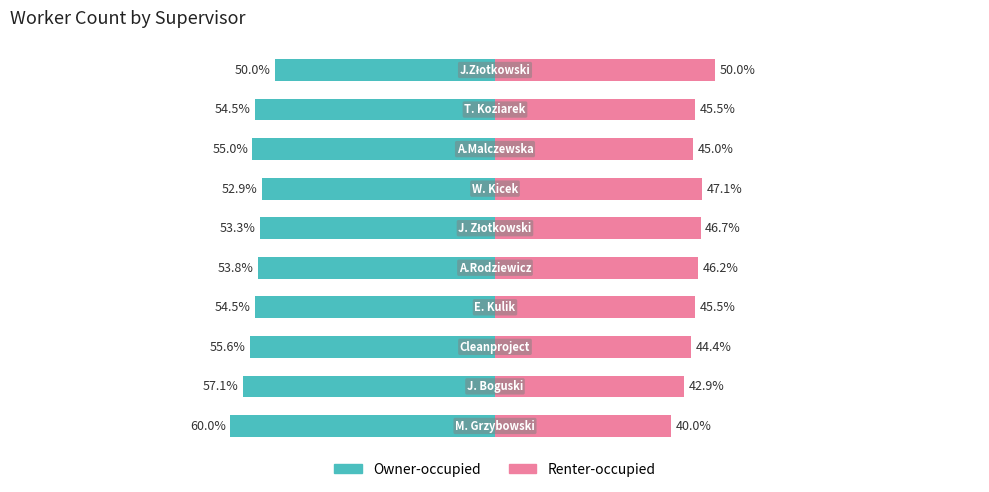

Is it true that Owner-occupied equals -60.0 at 0?

True